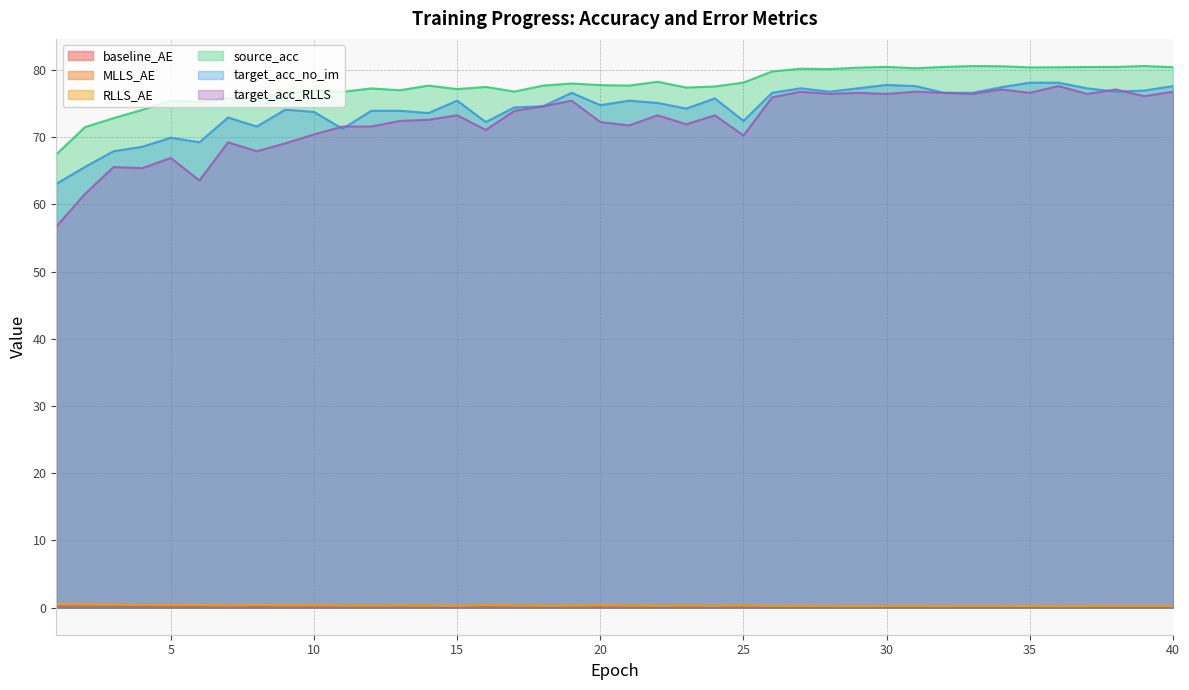

At how many categories does at least one series exceed 5?

40